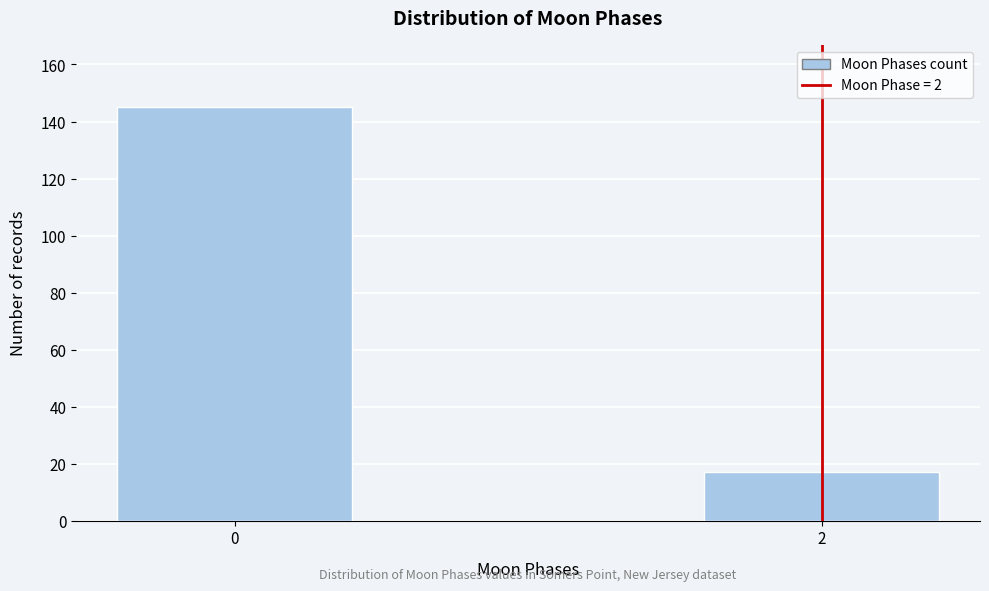

Reading left to right, extract all data points from this chart.

145	17